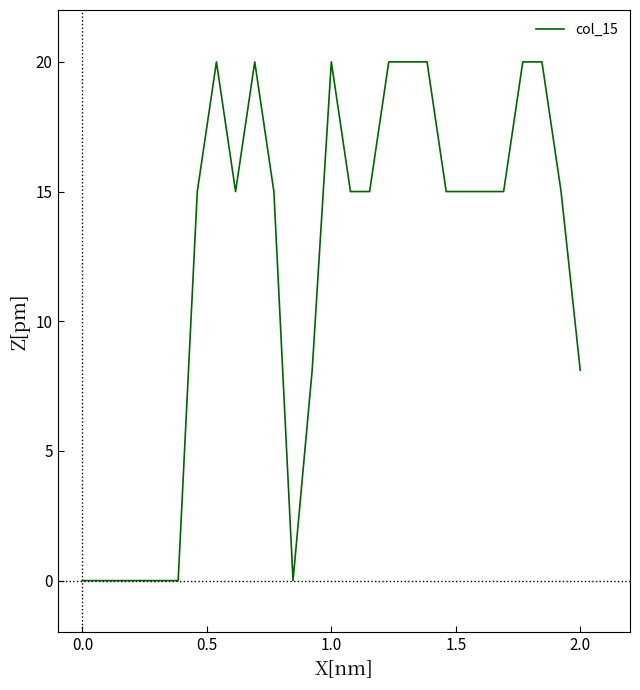

What is the maximum value shown in the chart?

20.0